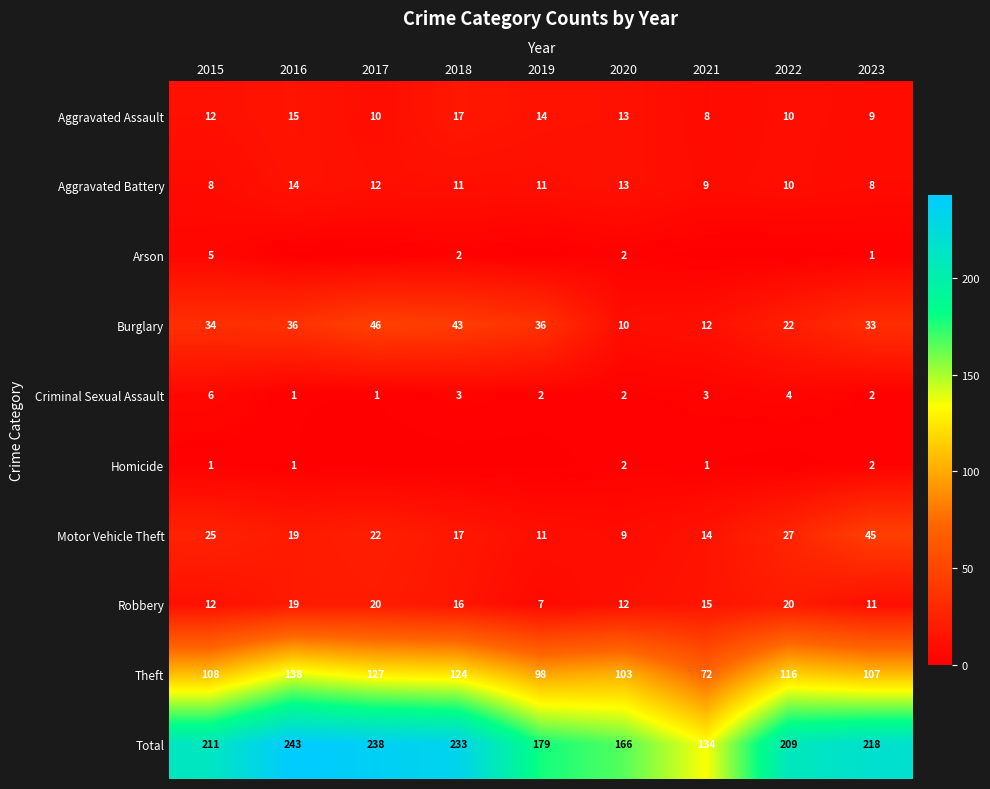

At how many categories does at least one series exceed 75?

9